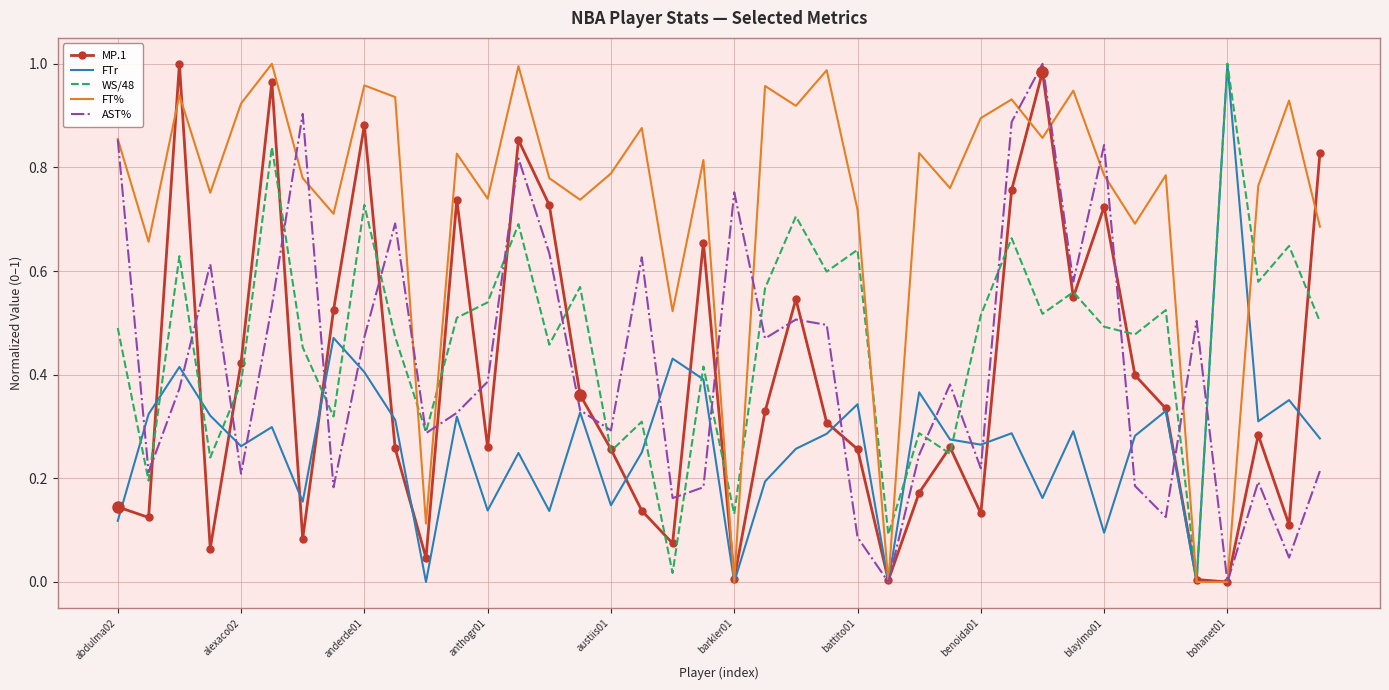

Which series has the largest total across all categories?

FT%